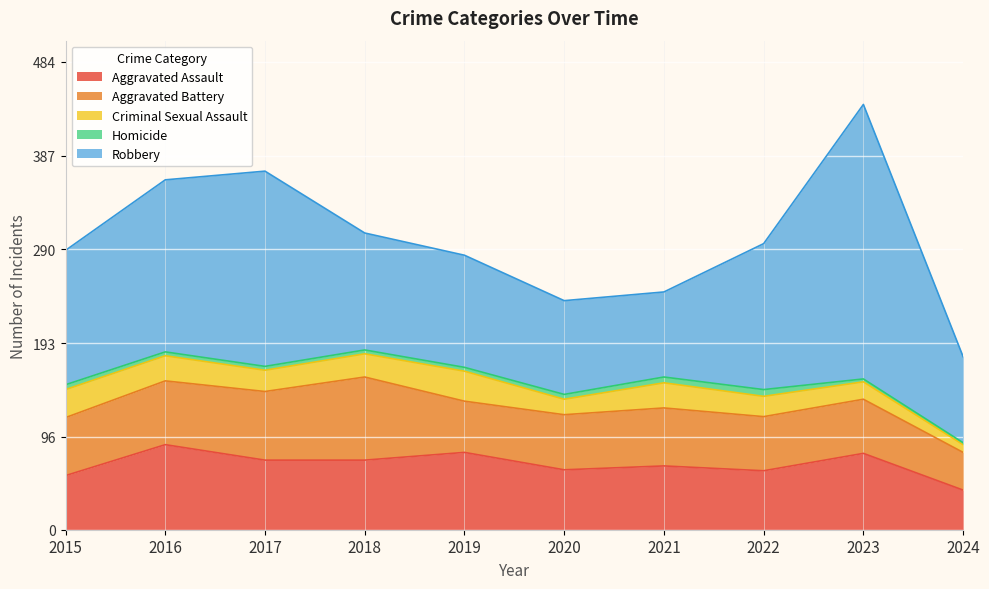

The Homicide series shows 6 at 2021. True or false?

True